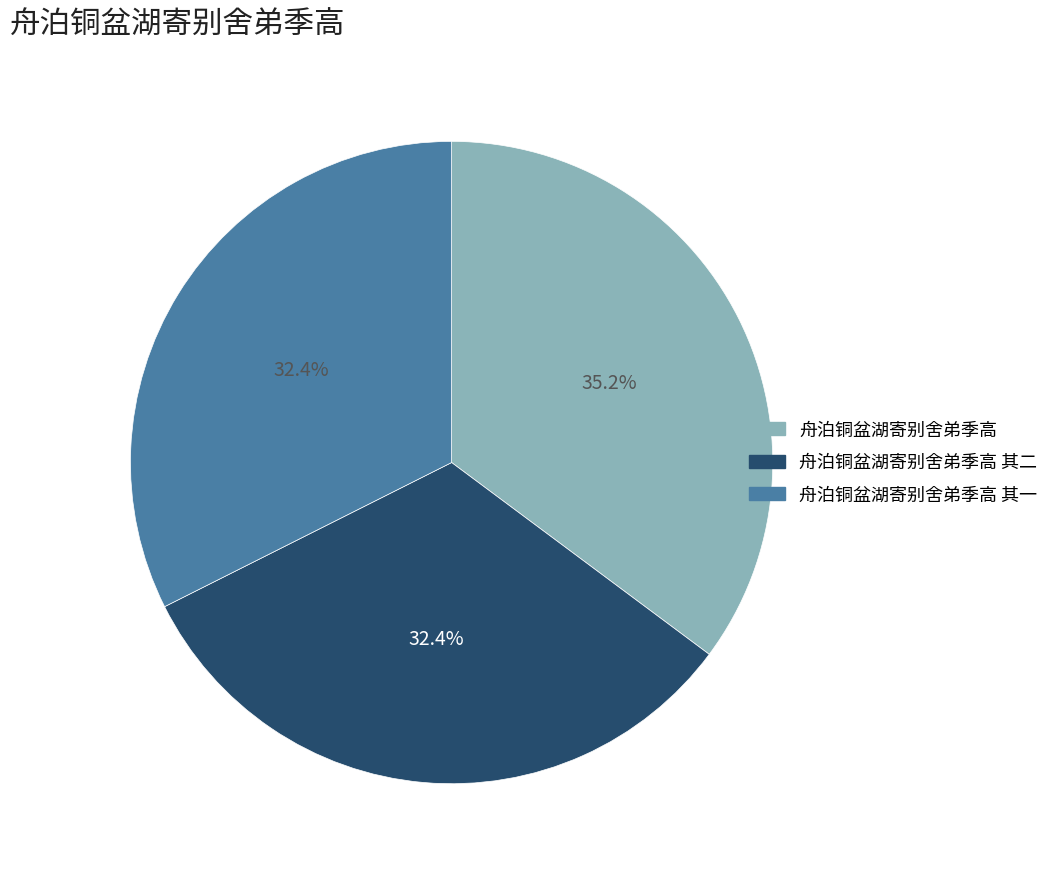

Is there any slice that represents more than half of the pie?

No